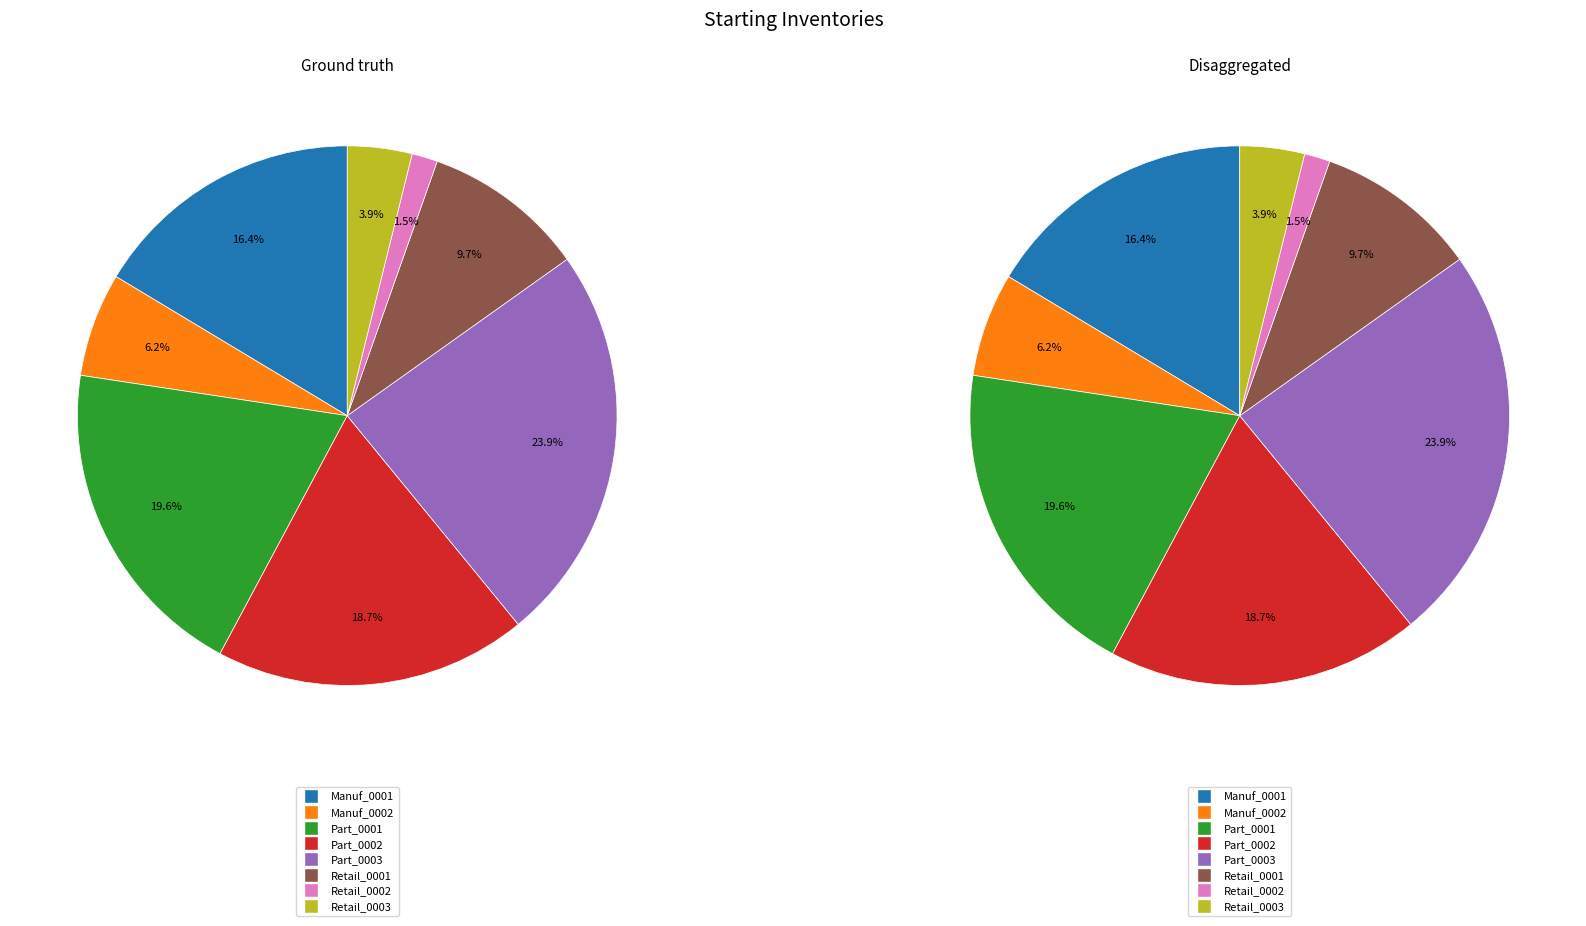

How many slices are in this pie chart?

8